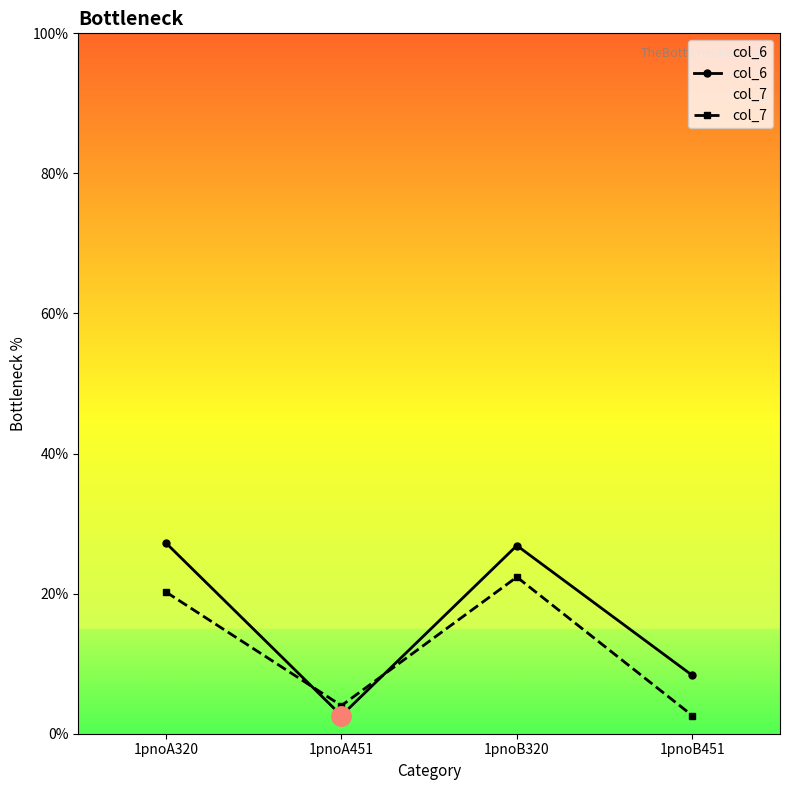

What is the difference between the maximum and minimum values in the col_7 series?

19.8